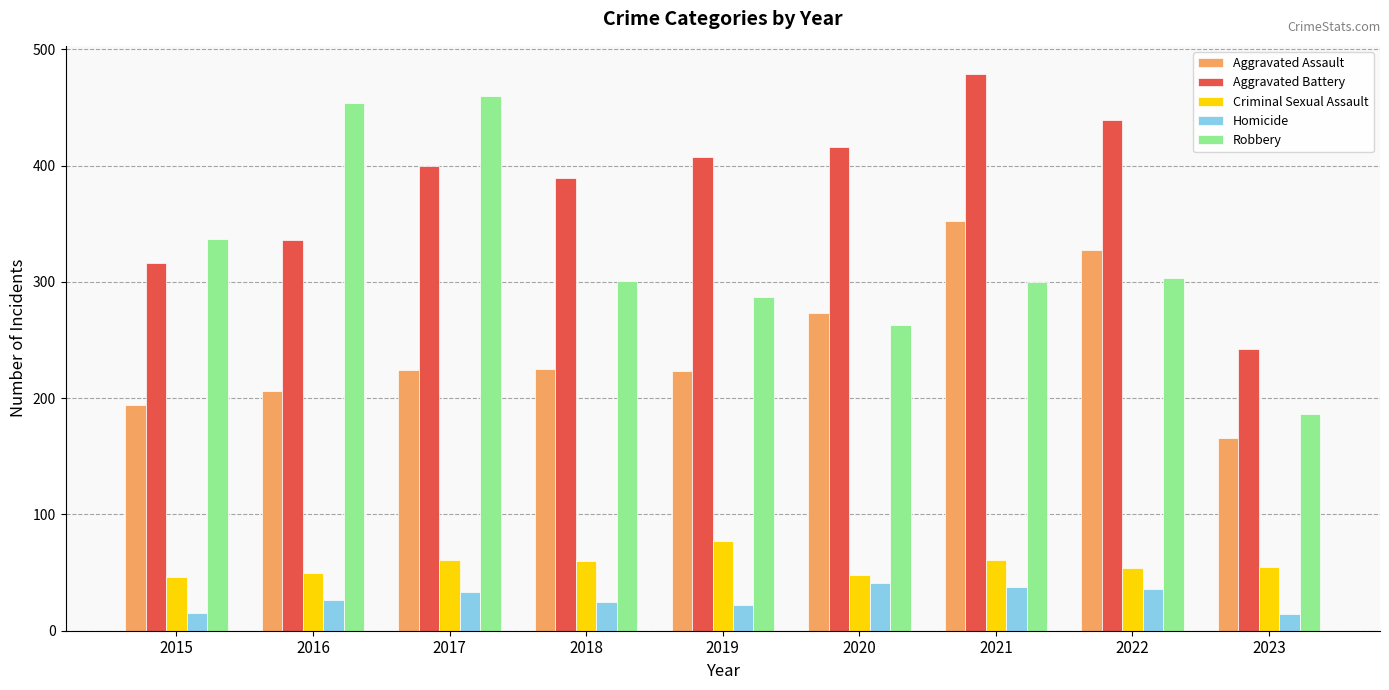

The Aggravated Assault series shows 166 at 2023. True or false?

True